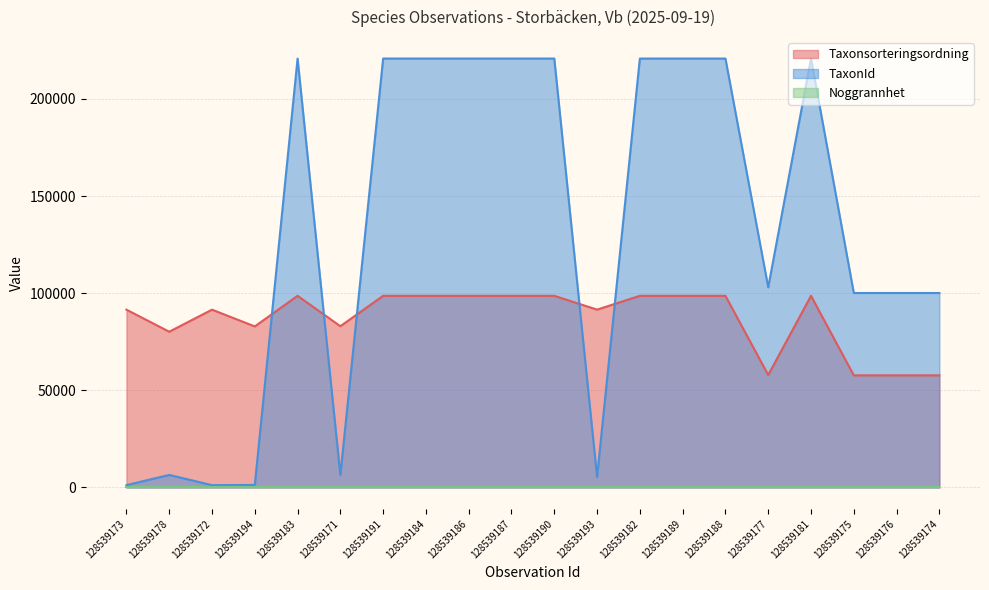

What is the maximum value for TaxonId?

220787